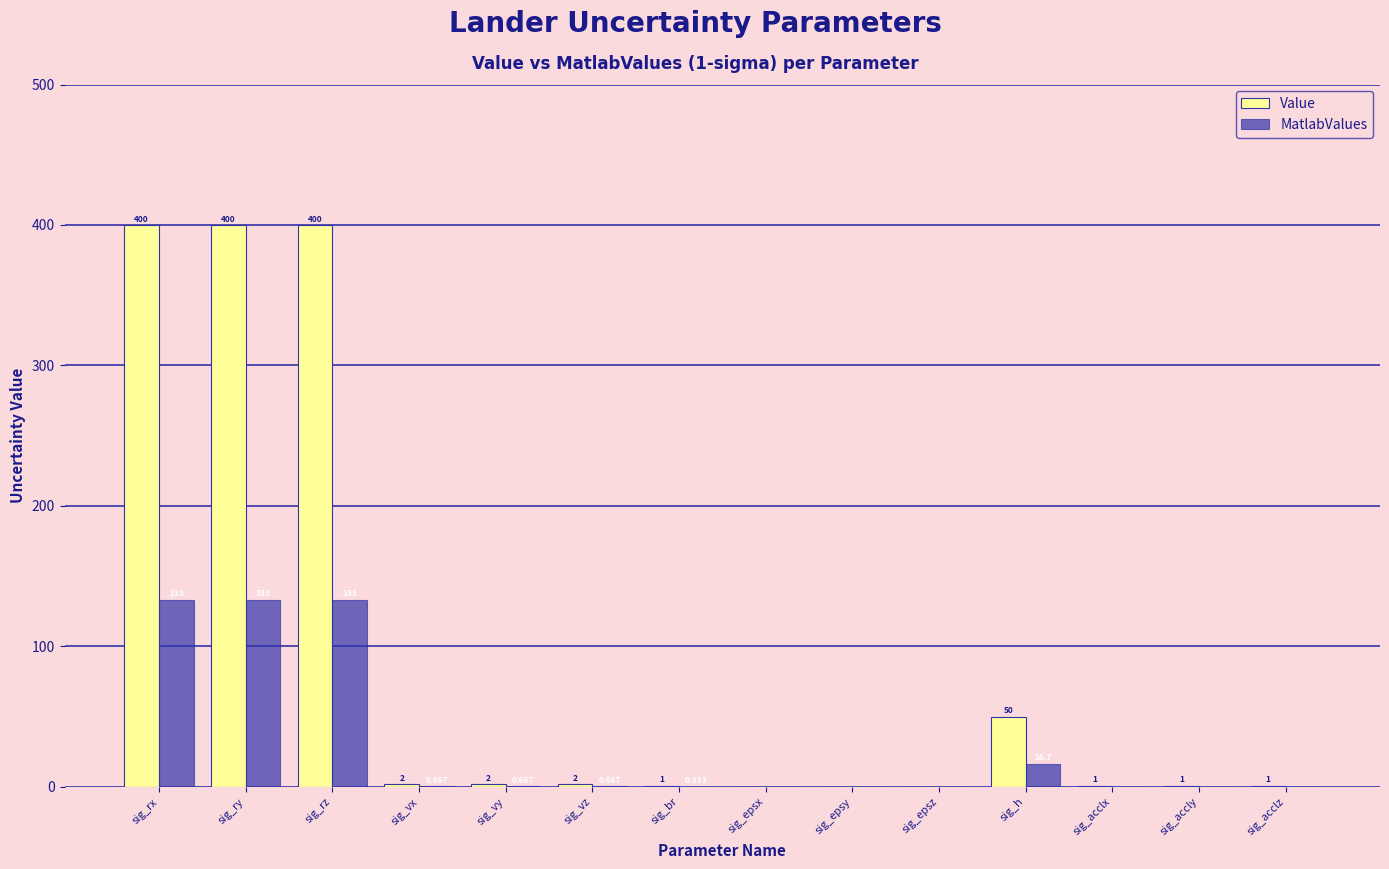

What is the maximum value for Value?

400.0